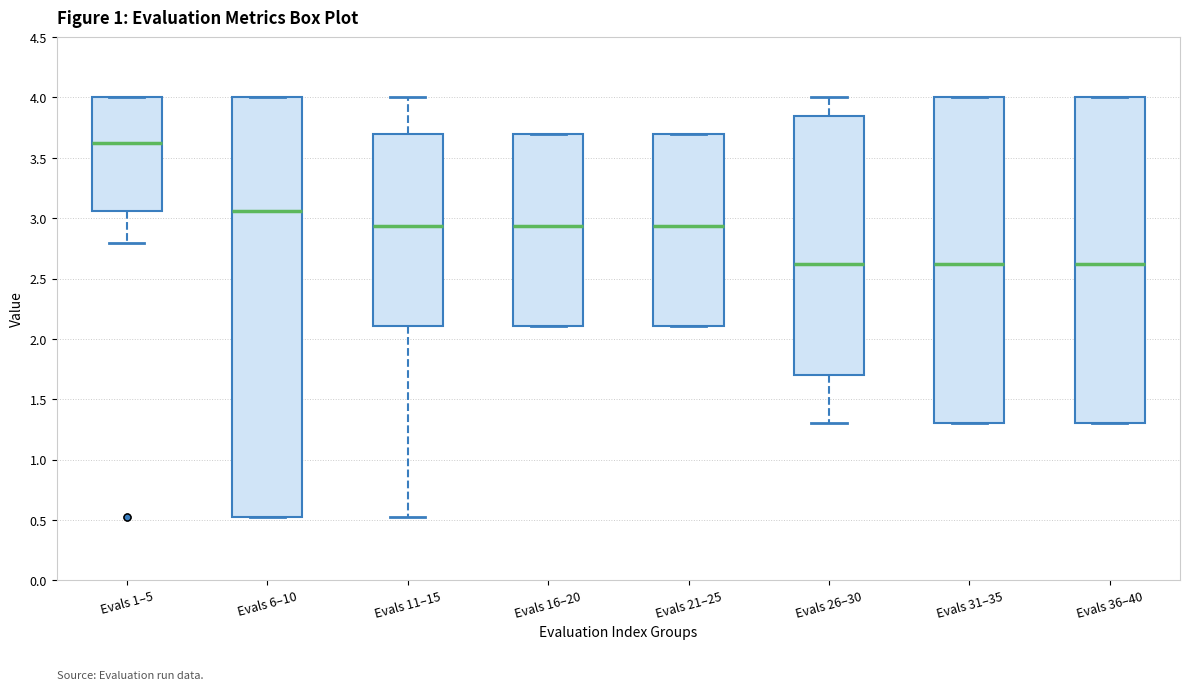

Which box is the tallest, from its lower edge to its upper edge?

Evals 6–10